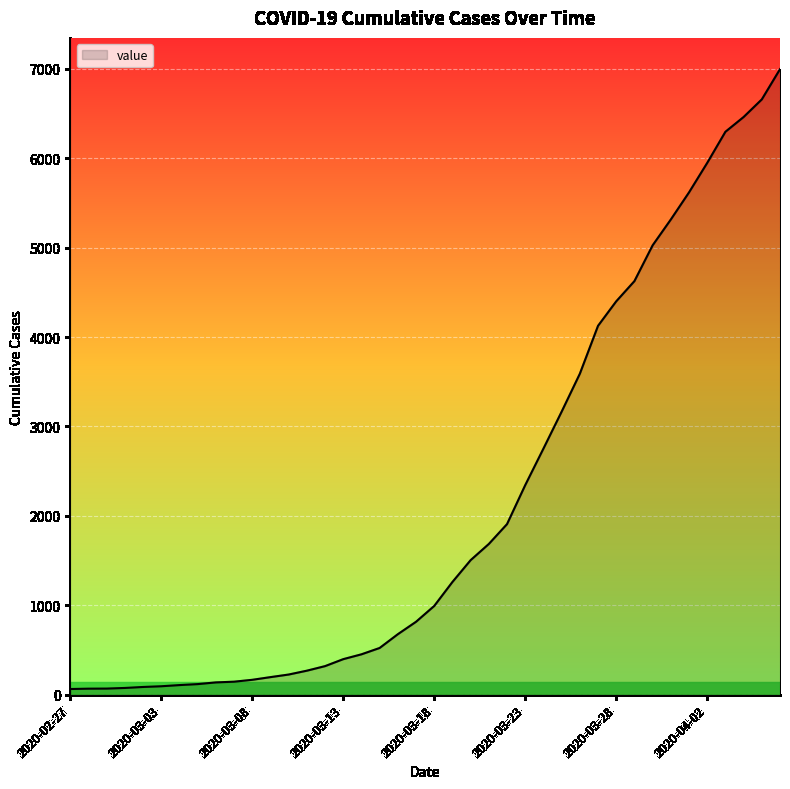

What is the smallest value displayed?

64